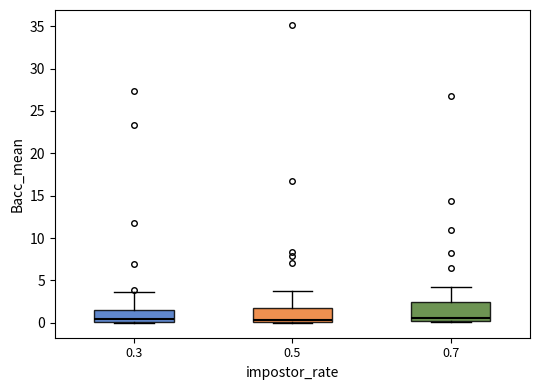

Where does the upper whisker of the box at x = 0.3 end on the y-axis? The values are not printed on the chart, so give them approximately, as read against the axis.

3.5